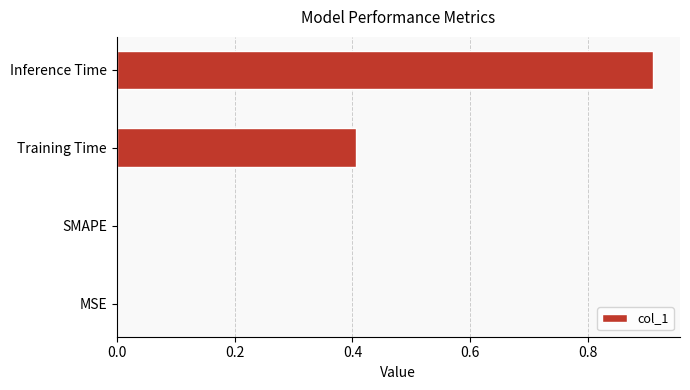

The chart shows a value of 0.4 at Training Time. True or false?

True